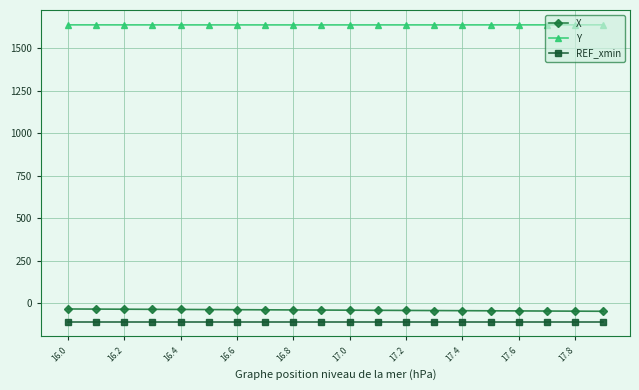

What is the value of the REF_xmin point at the 13th from the left?

-108.5